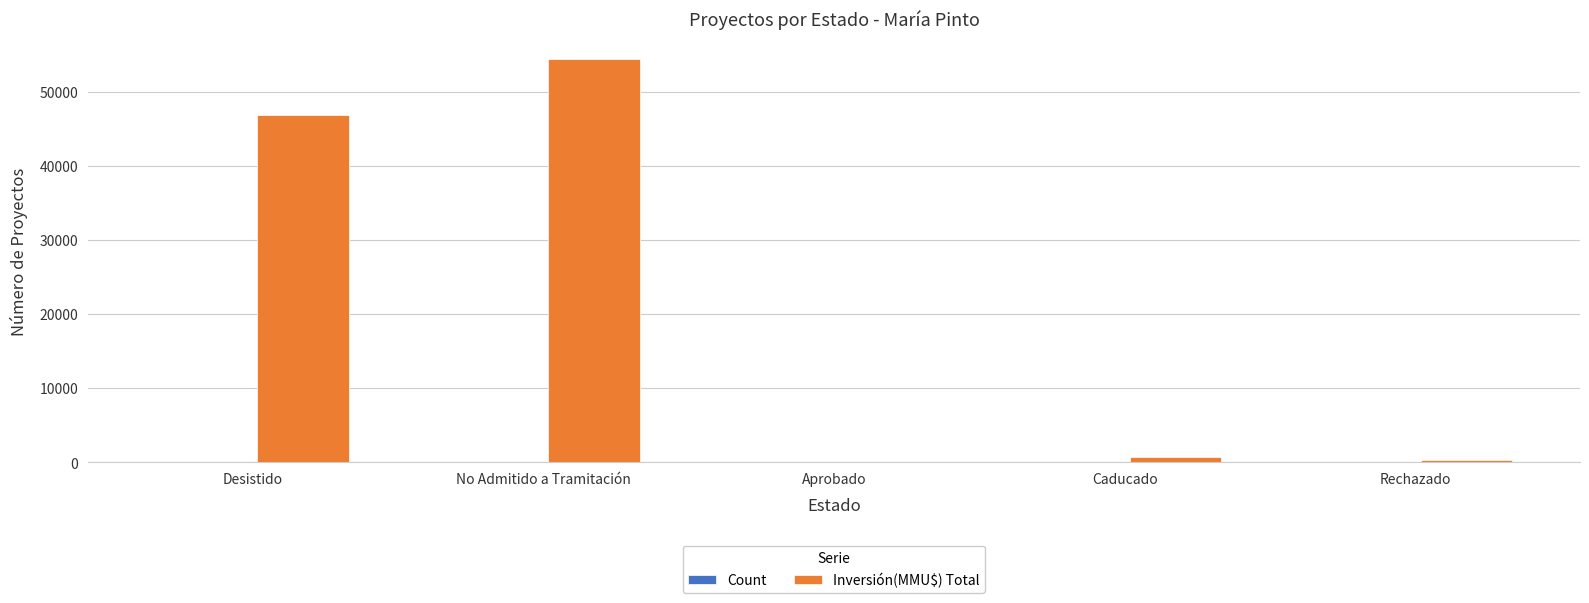

At which label is Inversión(MMU$) Total closest to 27222?

Desistido